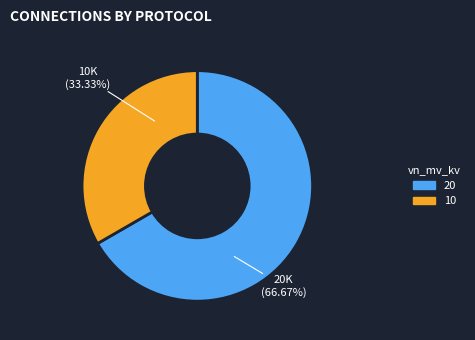

Does any single category account for the majority?

Yes